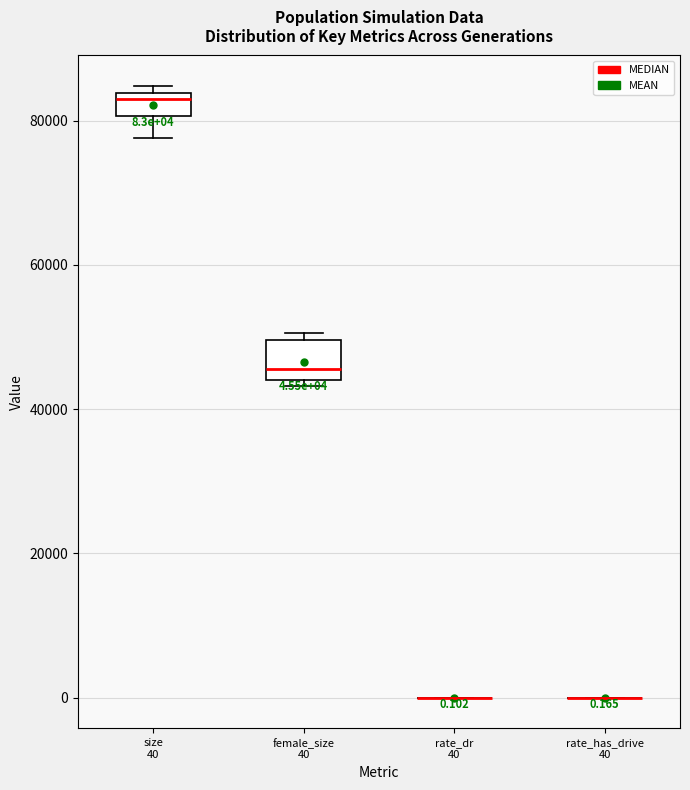

Which box is the tallest, from its lower edge to its upper edge?

female_size 40